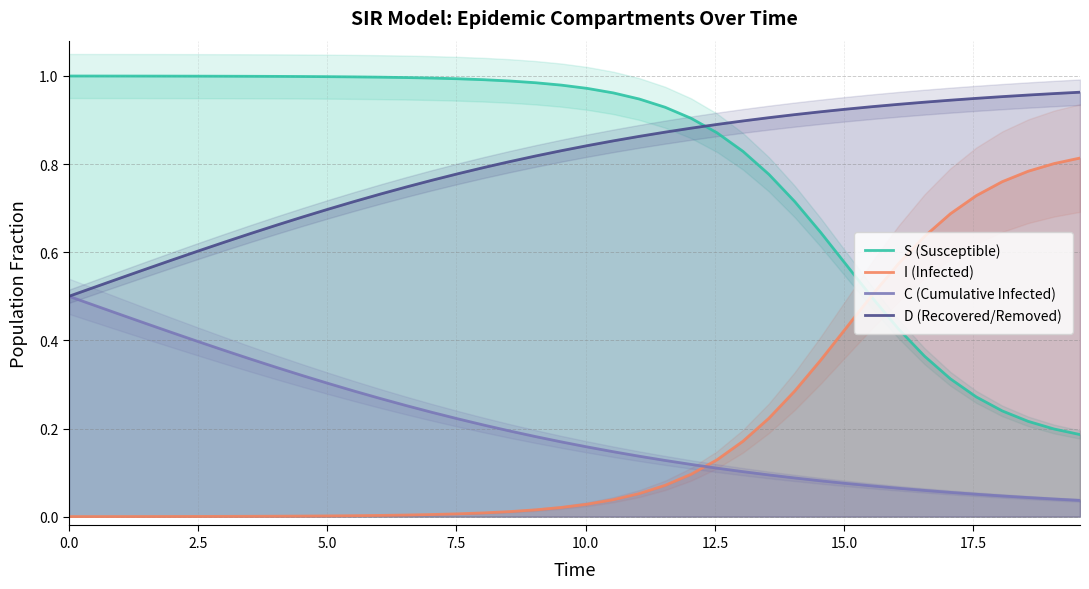

What is the value of the S (Susceptible) point at the 6th from the left?

1.0